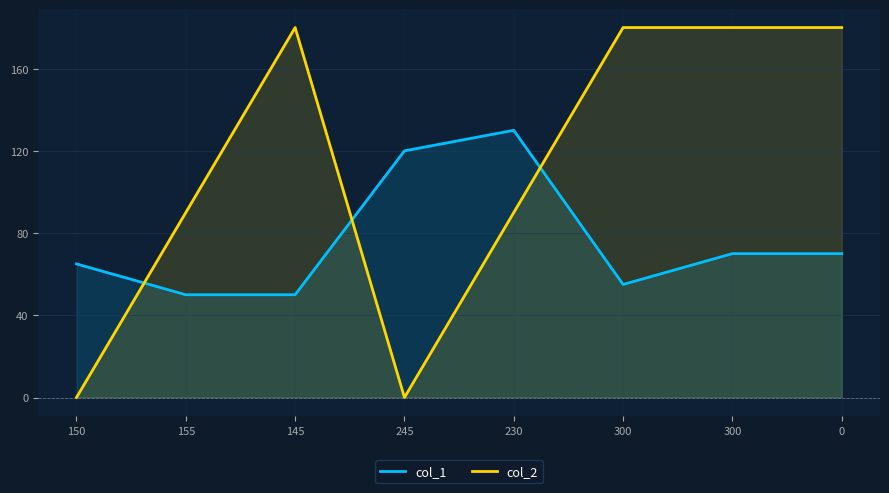

True or false: col_1 has a value of 18 at 145.

False